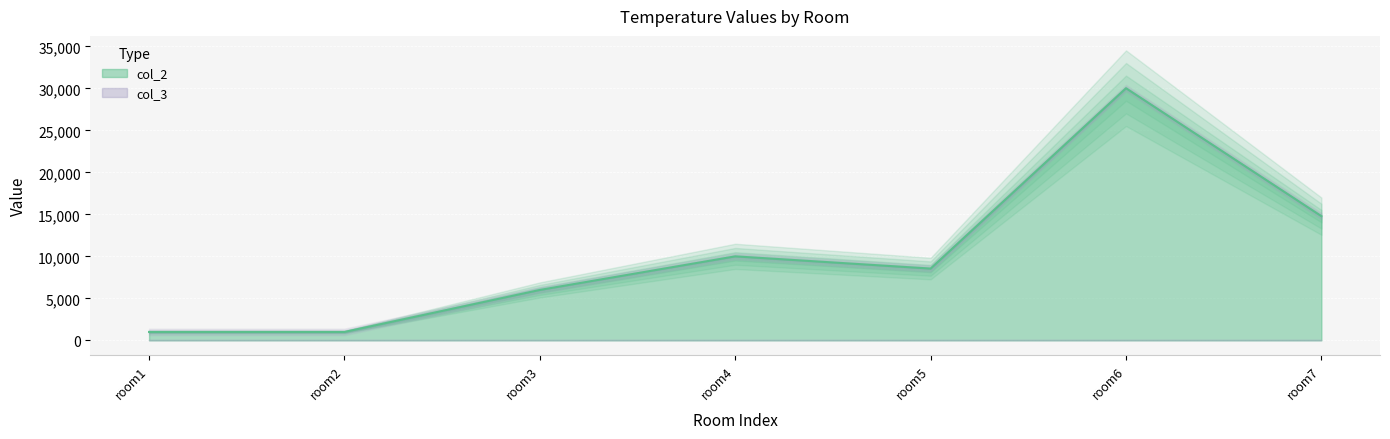

Does the chart display data point markers on the line(s)?

No